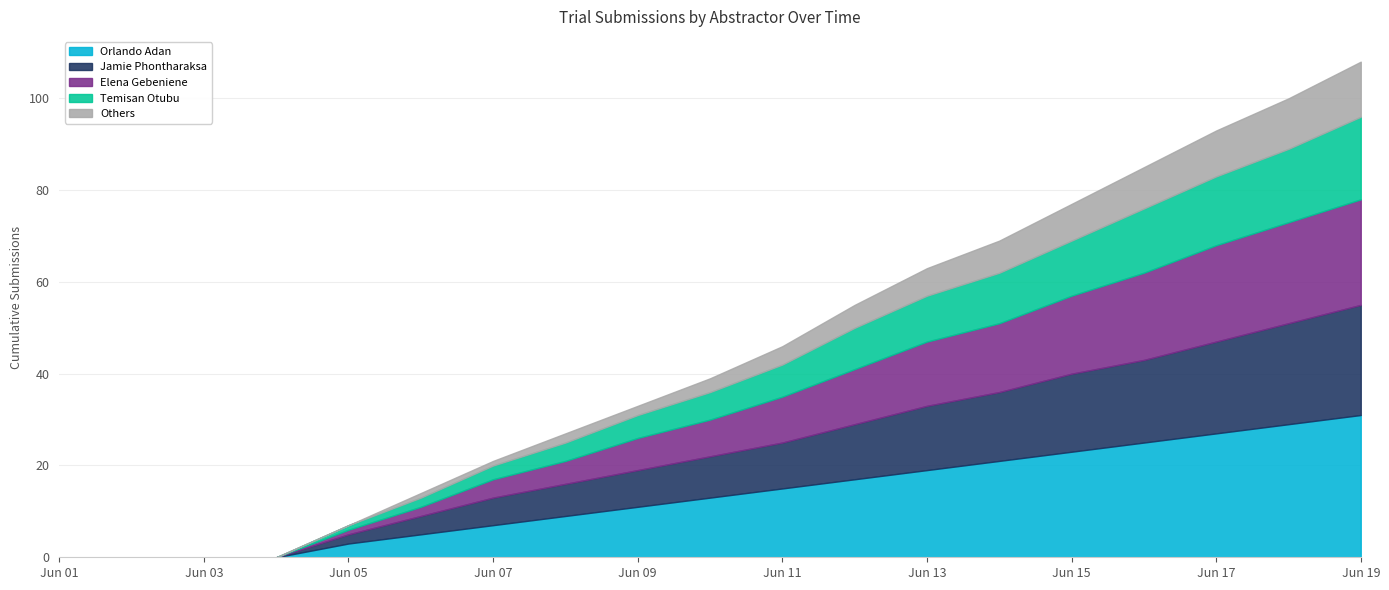

What is the total value across all series at 2018-06-07?

21